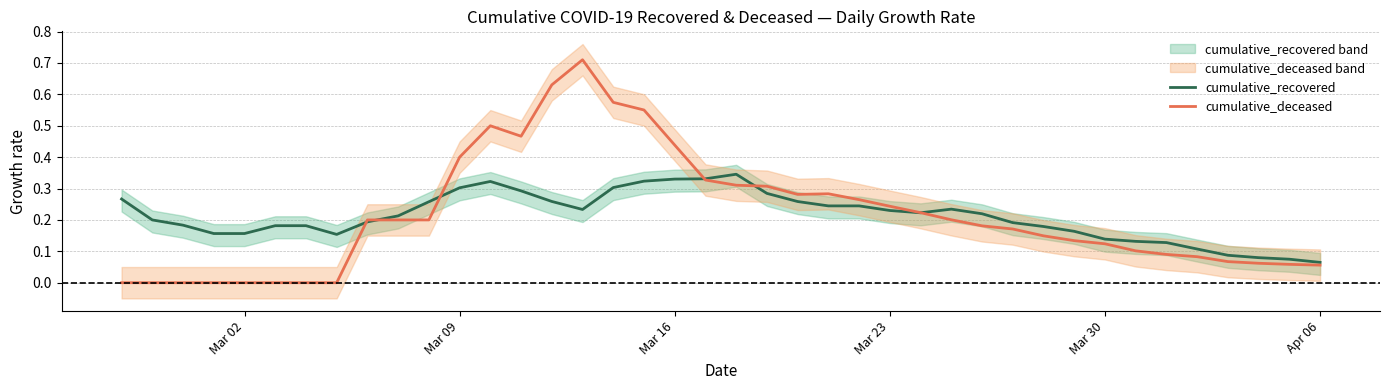

What is the sum of all cumulative_deceased values?

8.6